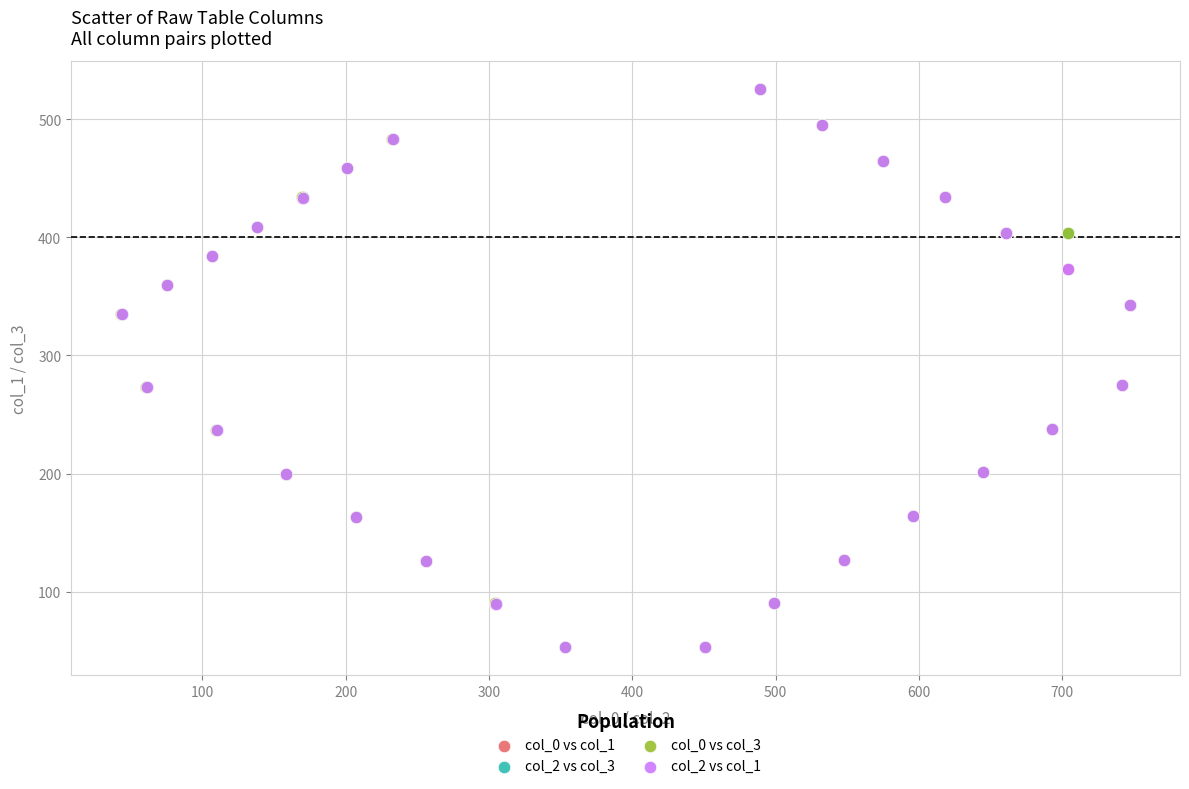

What are all the series names shown in the legend?

col_0 vs col_1, col_2 vs col_3, col_0 vs col_3, col_2 vs col_1